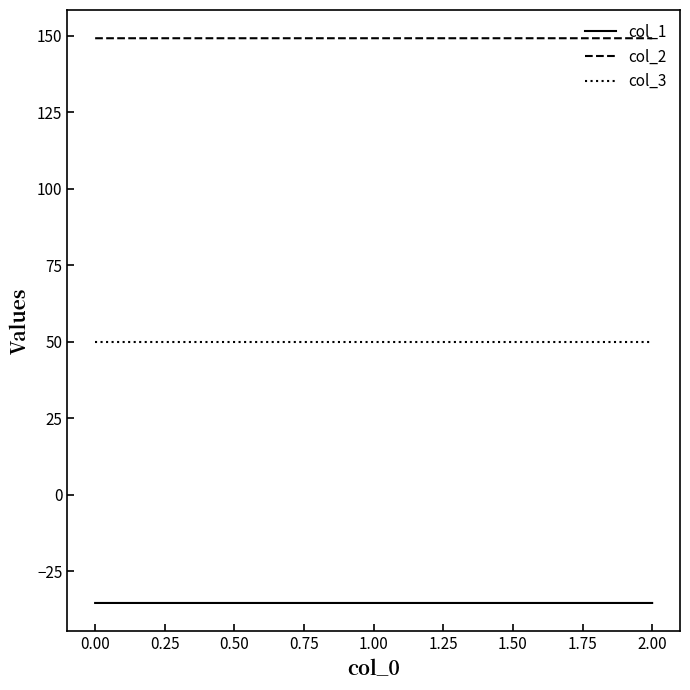

Does the chart have visible grid lines?

No